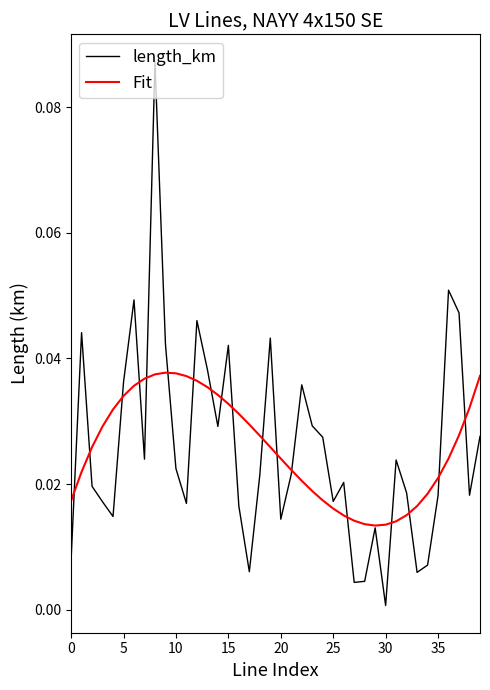

Which series has the widest spread of values?

length_km